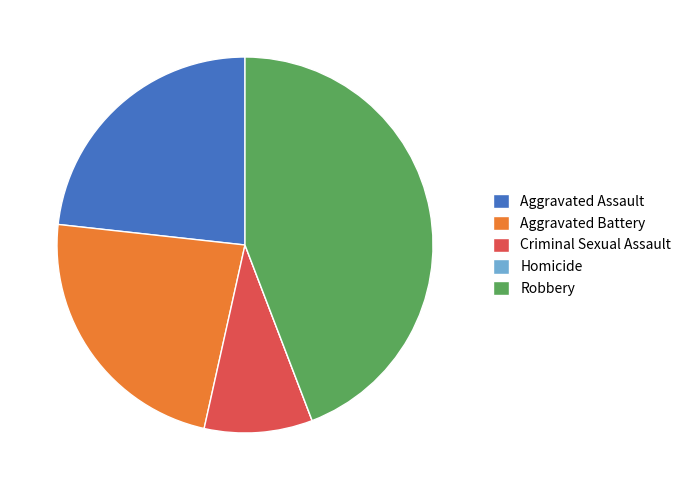

Do Aggravated Battery and Aggravated Assault together represent more than half of the pie?

No